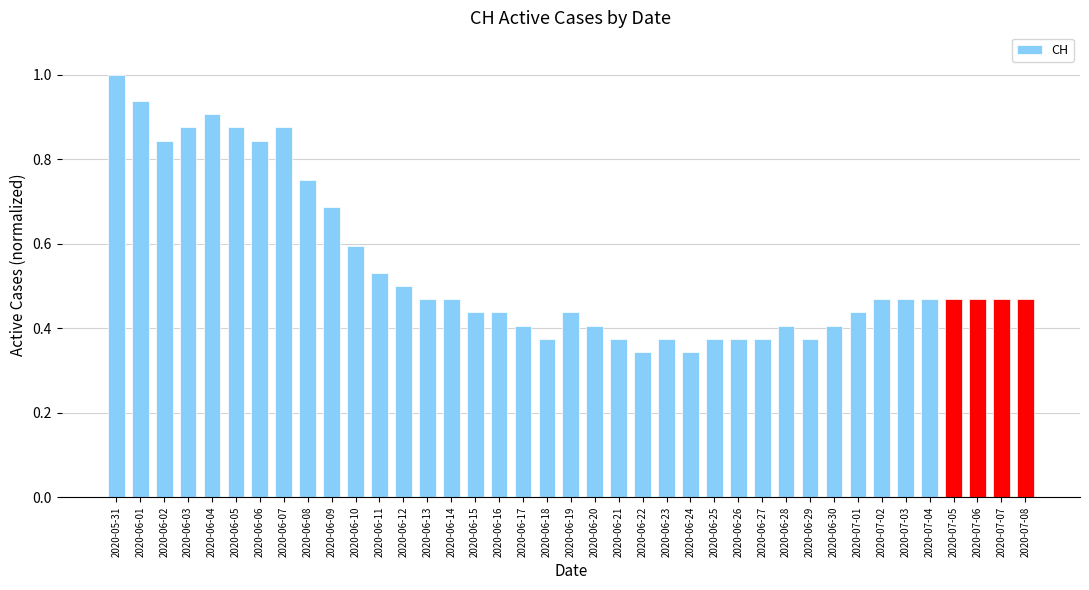

What is the difference between the second highest and minimum values?

0.6